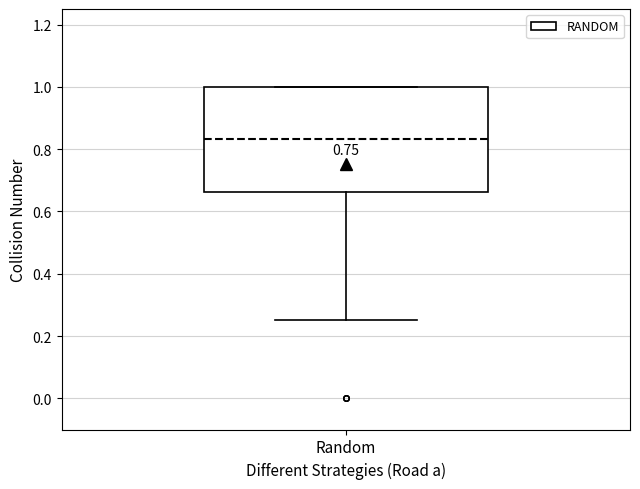

Where is the upper edge of the box for Random on the y-axis? The values are not printed on the chart, so give them approximately, as read against the axis.

1.00